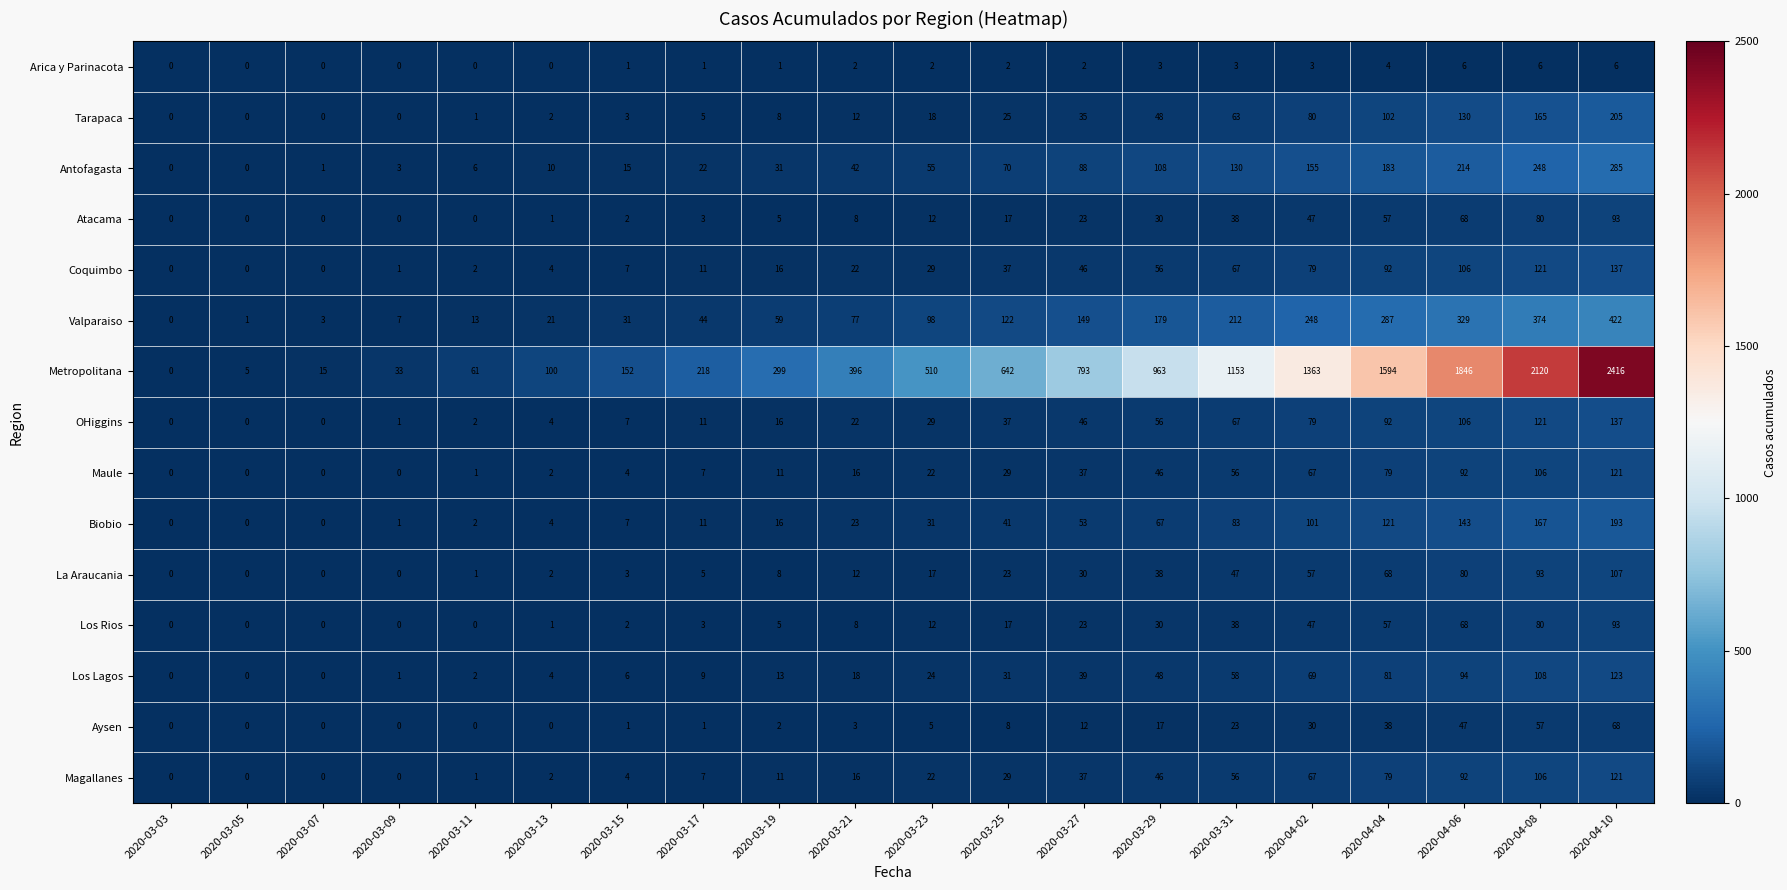

What is the highest value of the Coquimbo series?

137